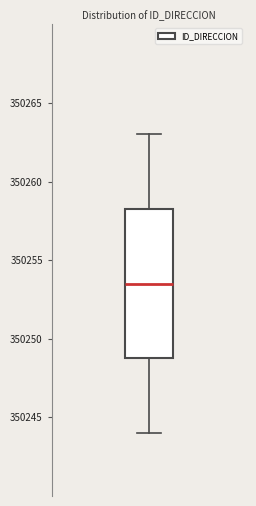

Transcribe this box plot: give where the median line is, the range the box spans, and where the two whiskers end, as read against the y-axis. The values are not printed on the chart, so give them approximately, as read against the axis.

median 350253.5, box 350249.0 to 350258.5, whiskers 350244.0 to 350263.0